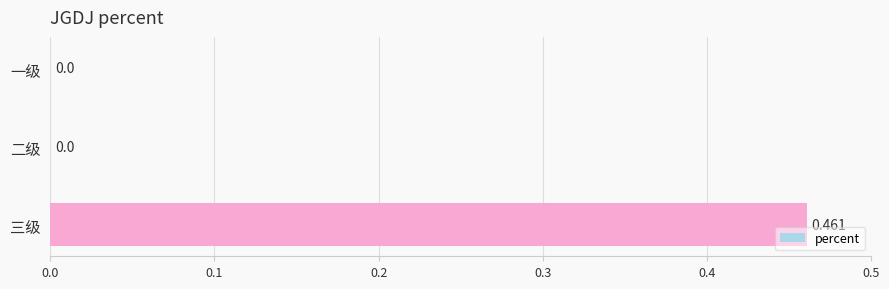

At which category does the chart reach its peak across all series?

三级